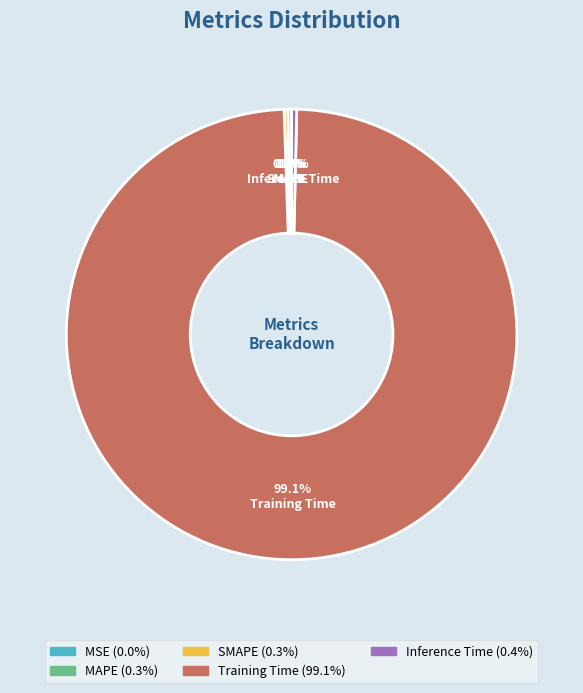

Is there any slice that represents more than half of the pie?

Yes